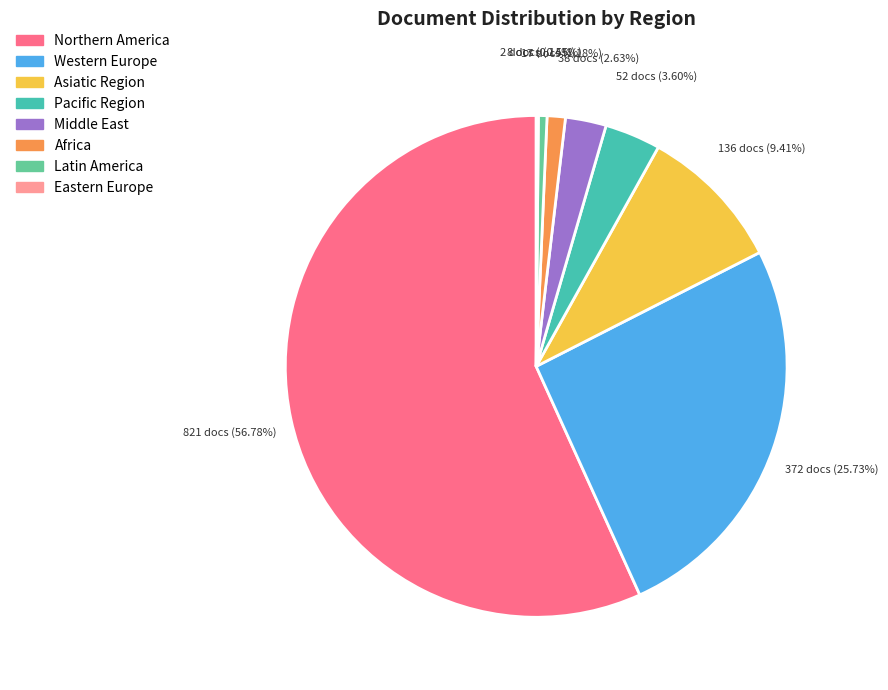

Is it true that Middle East is 14% of the pie?

False